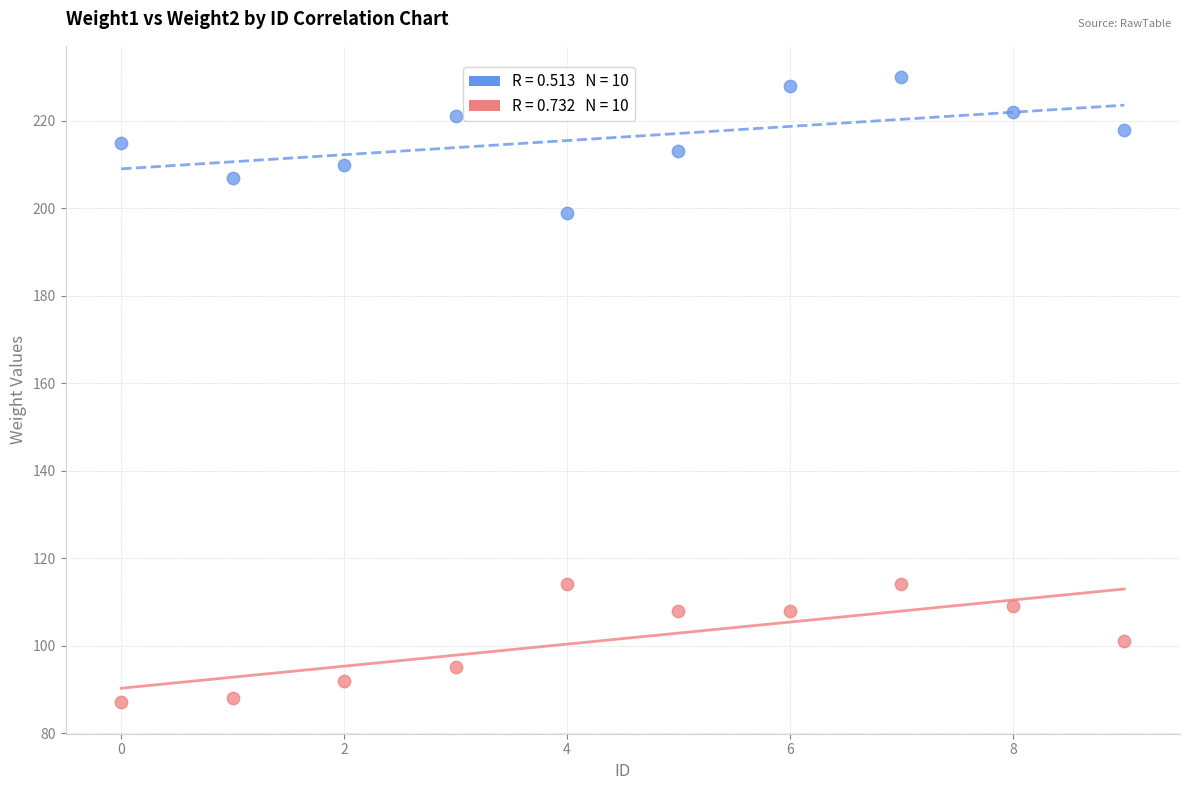

Across all series, what Y value is closest to 158?

199